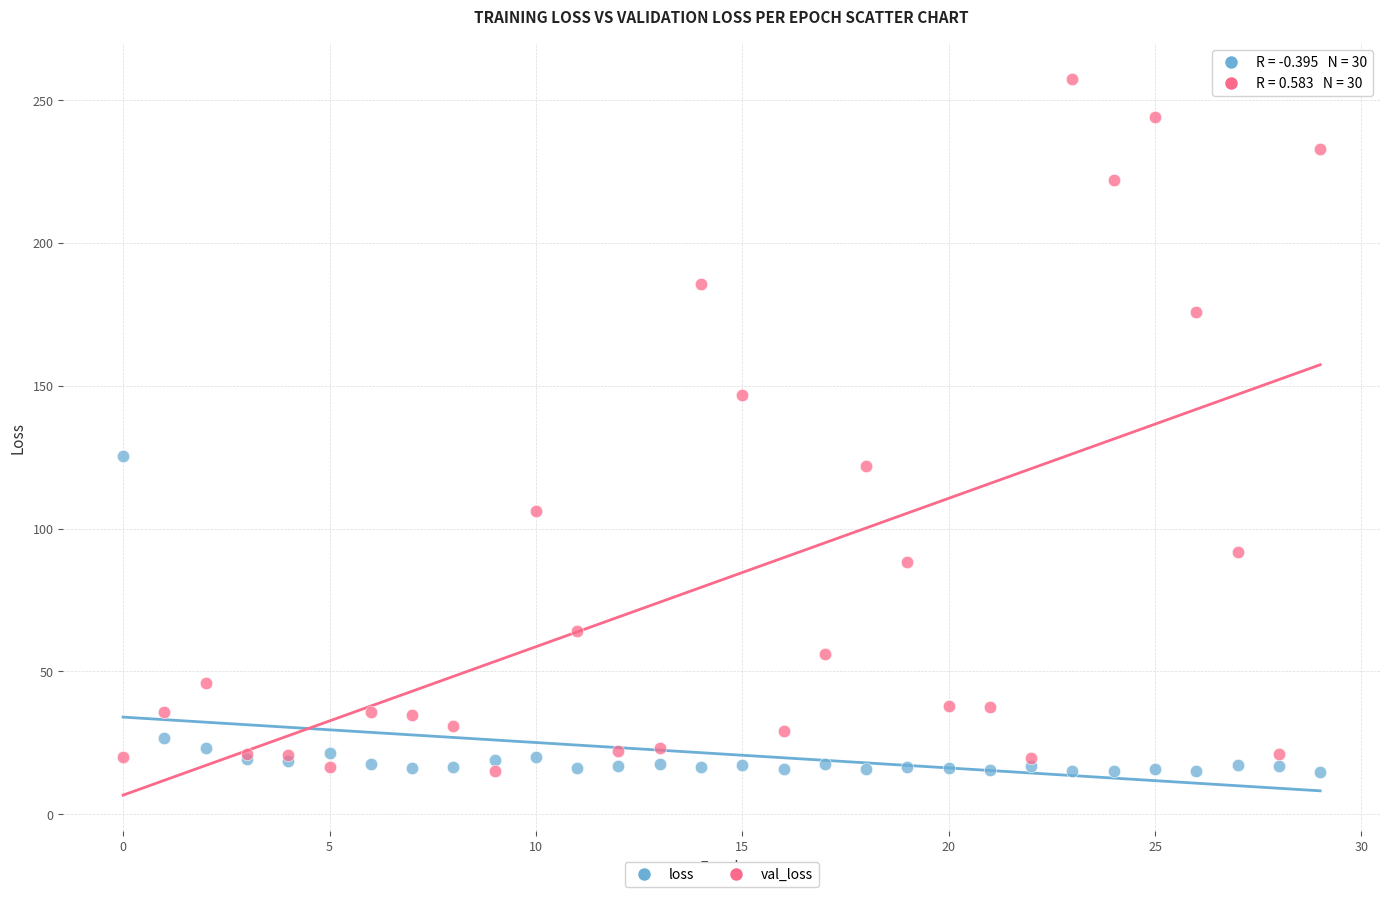

Which series contains the highest Y value?

val_loss